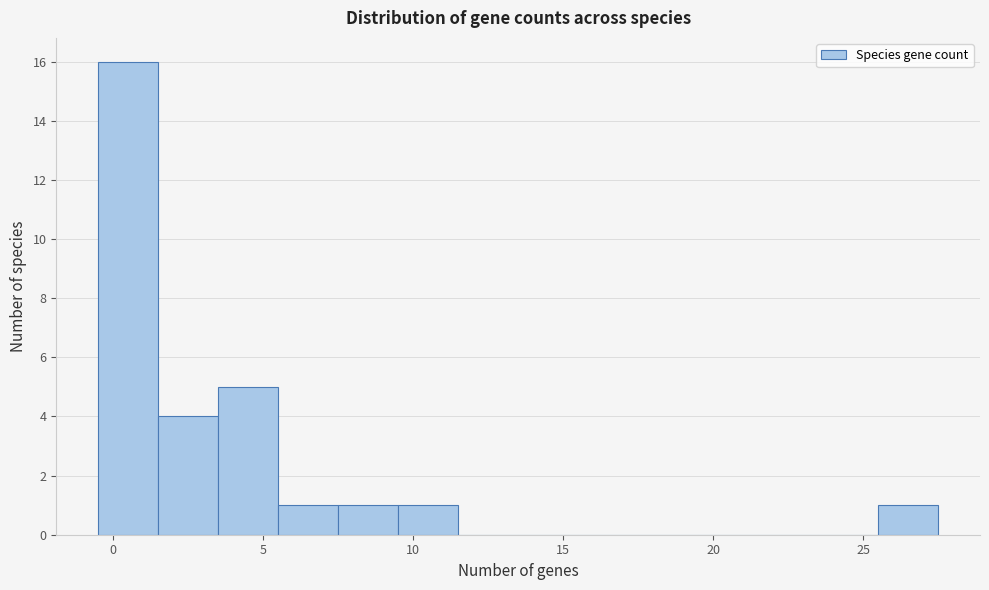

What is the height of the bar covering 5.5 to 7.5 on the x-axis? The values are not printed on the chart, so give them approximately, as read against the axis.

1